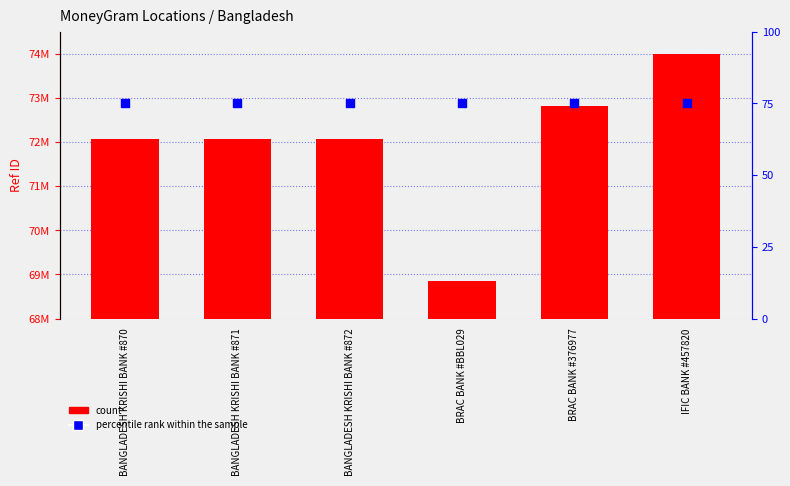

At how many categories does at least one series exceed 34749954?

6